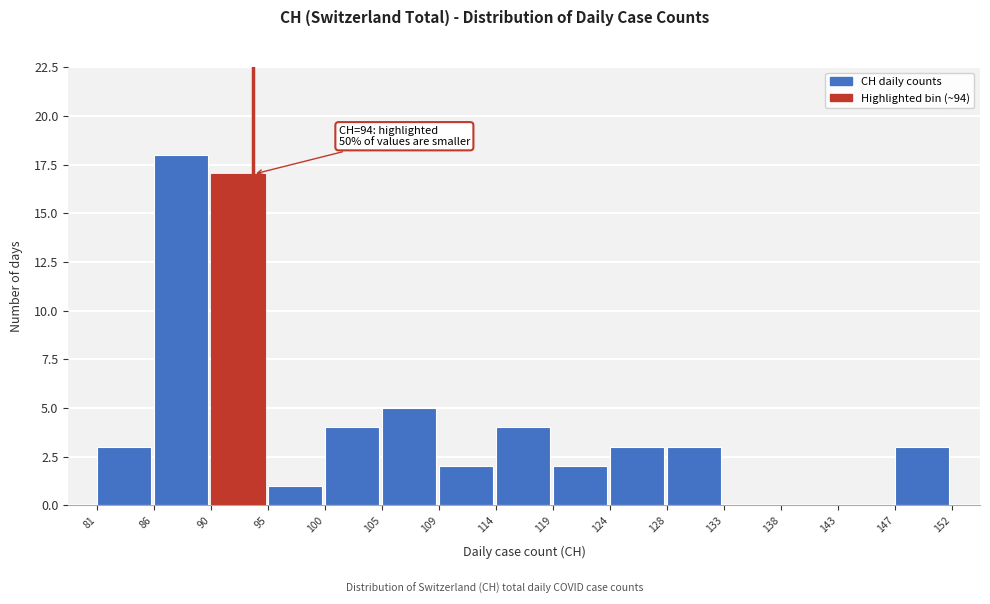

Which range on the x-axis has the tallest bar?

86 to 90